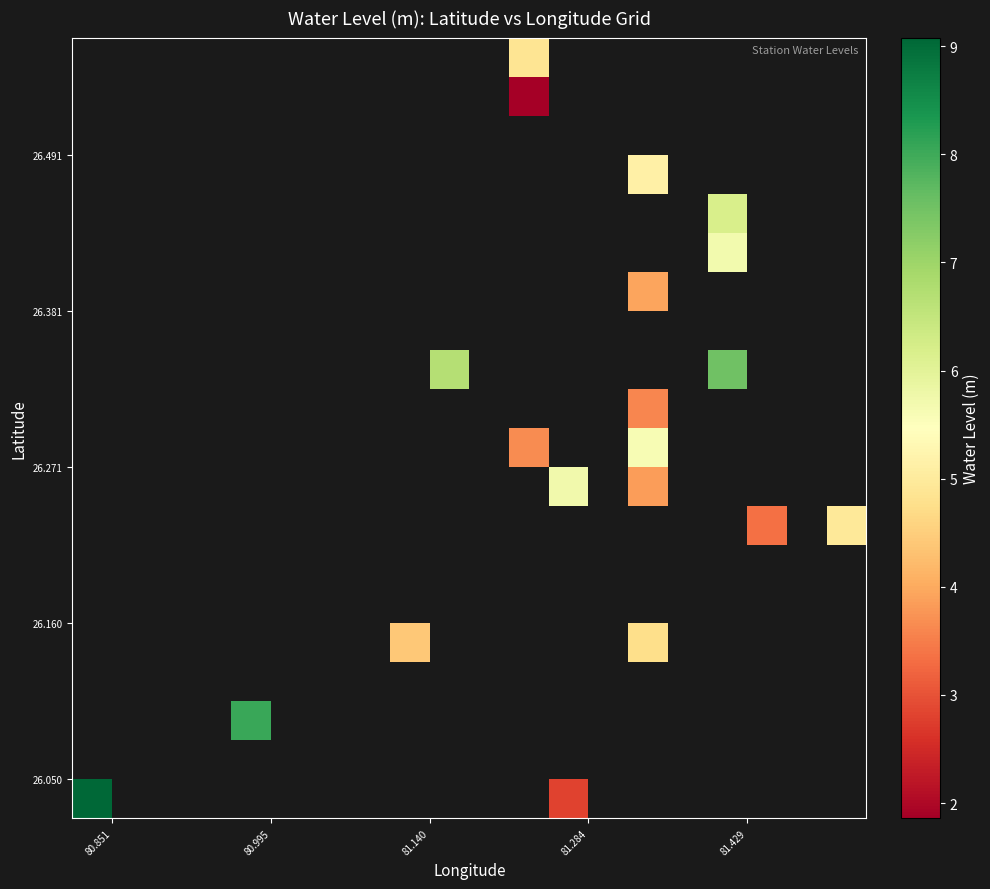

Between 5 and 10, which is larger?

10